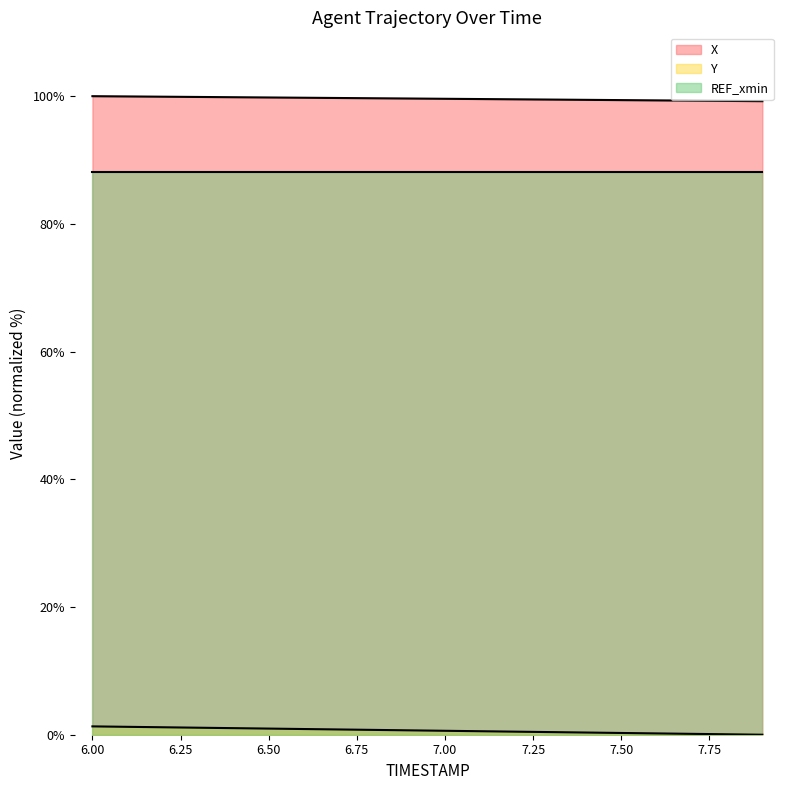

Rank the series by their maximum value, from lowest to highest.

Y, REF_xmin, X